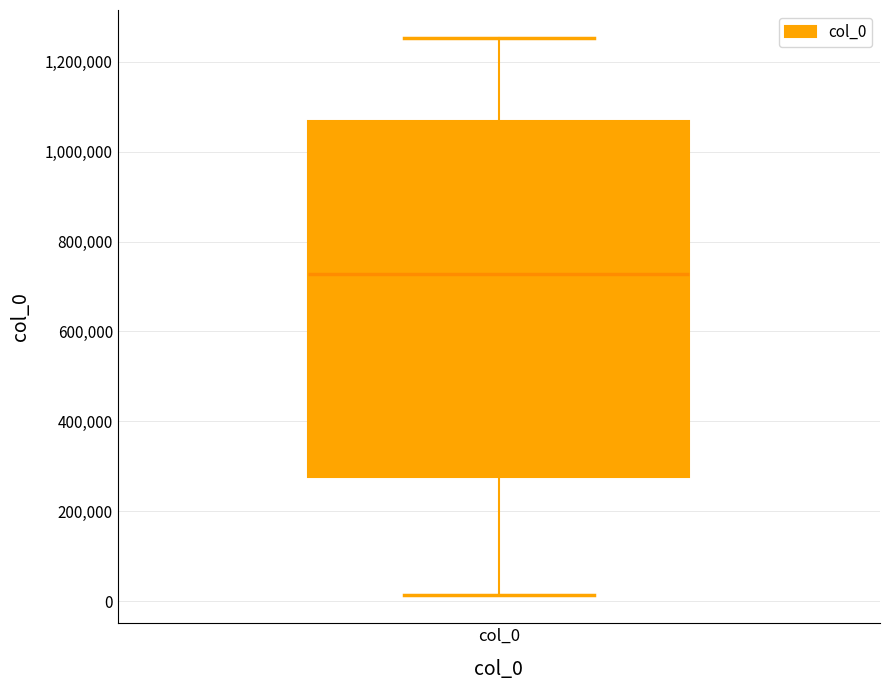

Where does the lower whisker of the box for col_0 end on the y-axis? The values are not printed on the chart, so give them approximately, as read against the axis.

20000